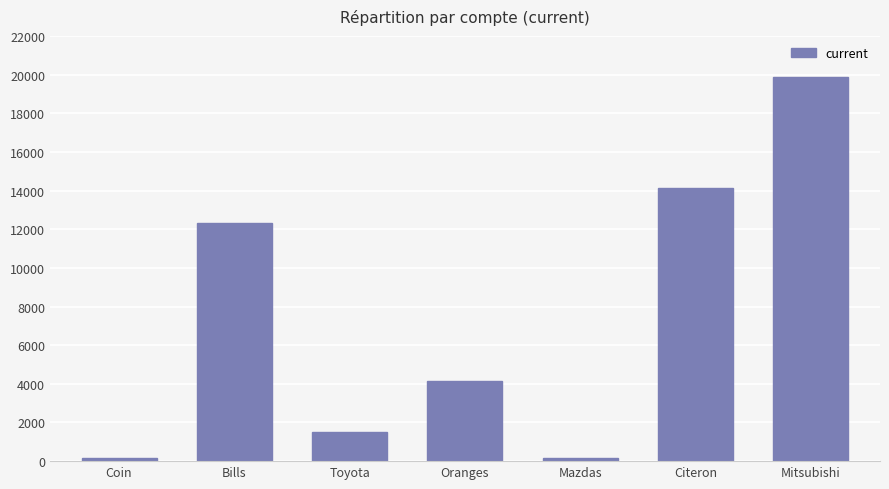

What is the smallest value displayed?

141